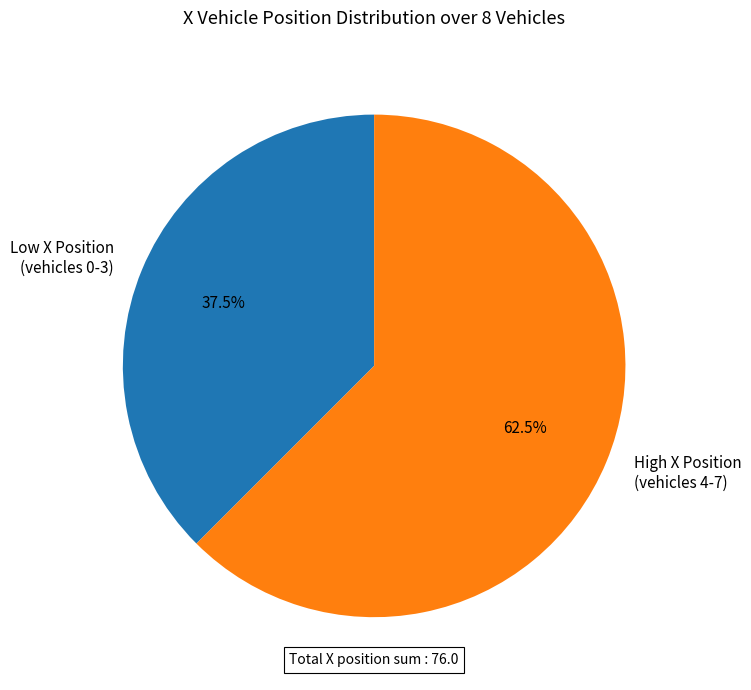

Which has a higher value, High X Position (vehicles 4-7) or Low X Position (vehicles 0-3)?

High X Position (vehicles 4-7)